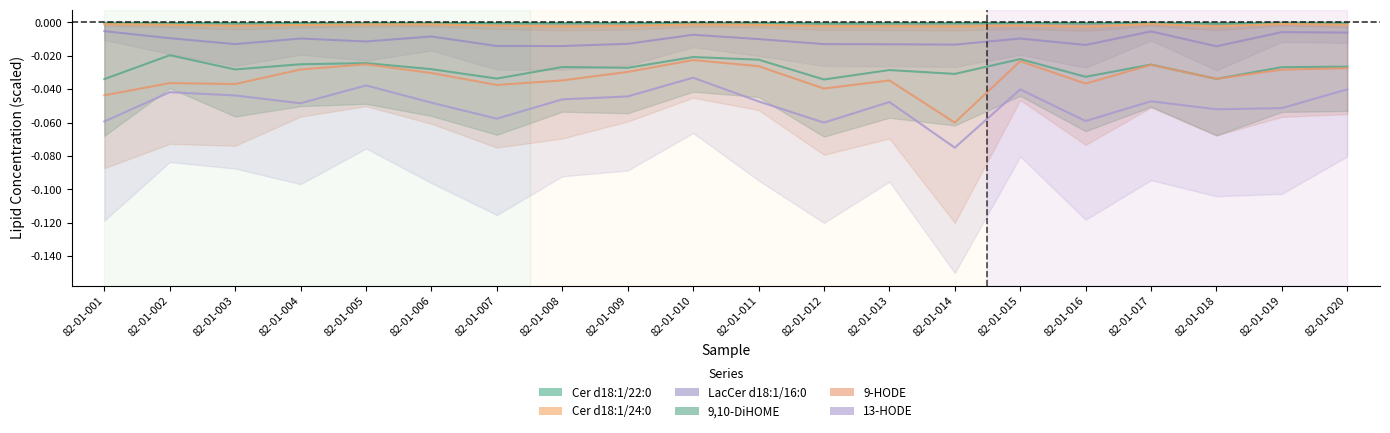

Is the value of LacCer d18:1/16:0 at 82-01-006 greater than the value of Cer d18:1/22:0 at 82-01-005?

No